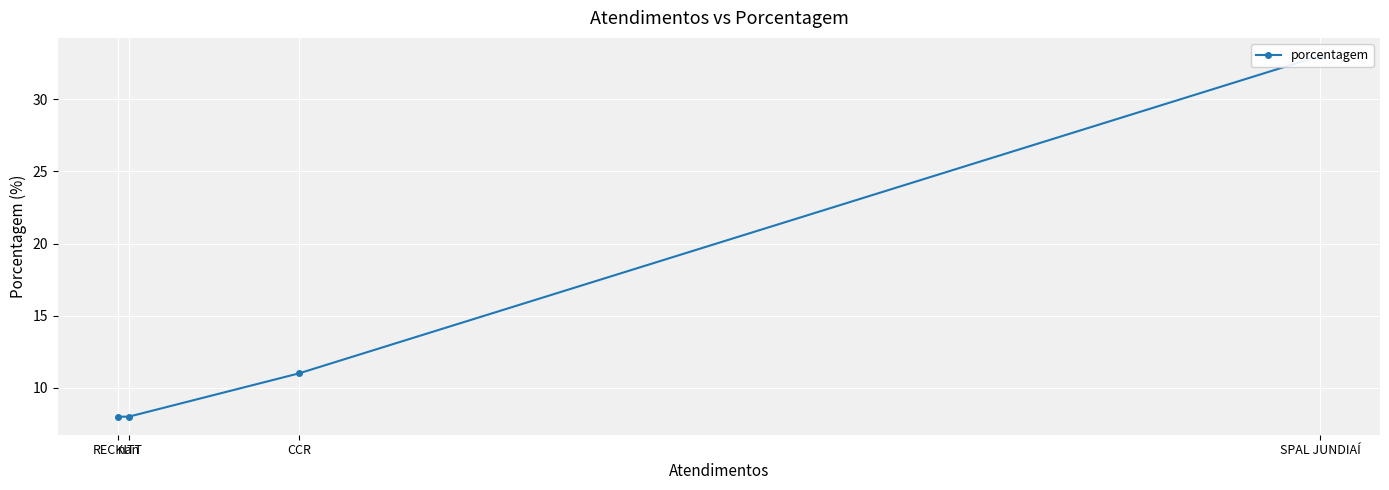

What is the minimum value shown in the chart?

8